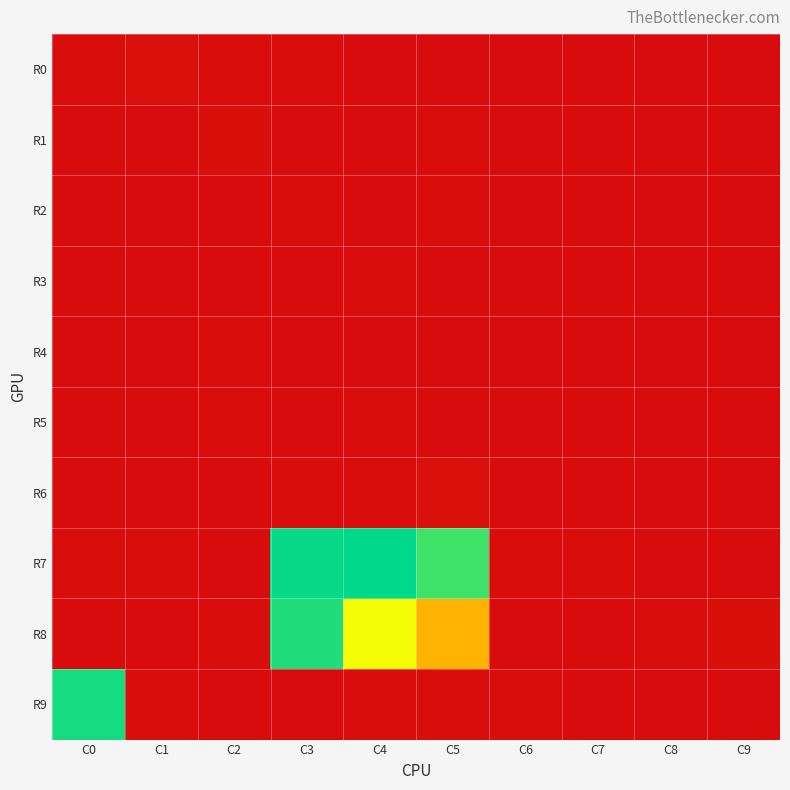

The value of R5 at C7 is 7. True or false?

False